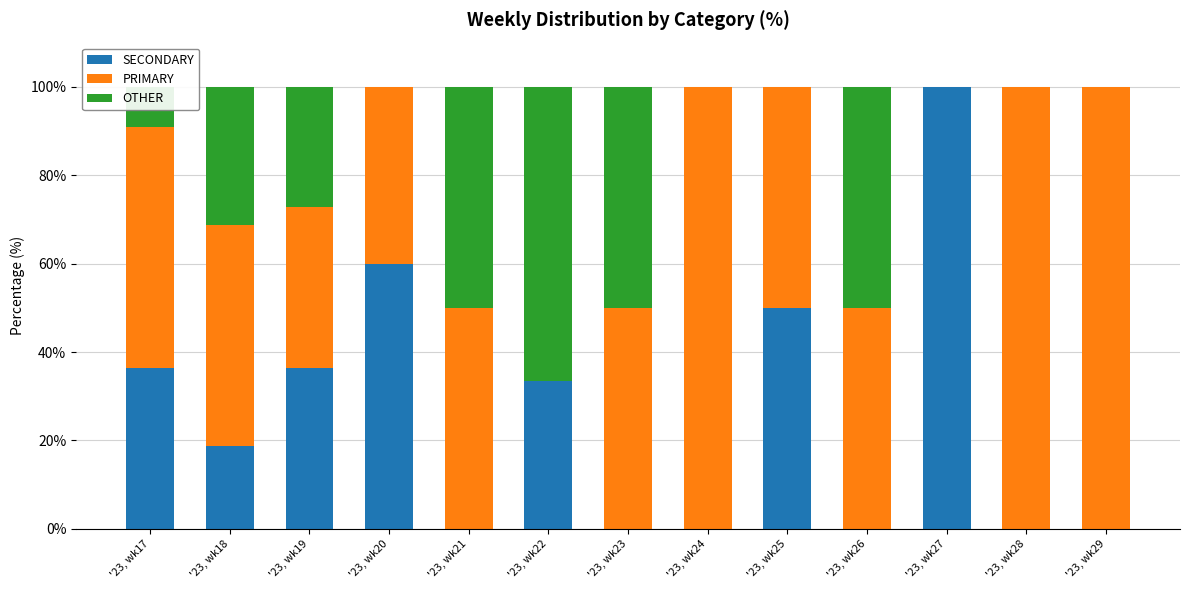

Which category has the highest value in the SECONDARY series?

'23, wk27